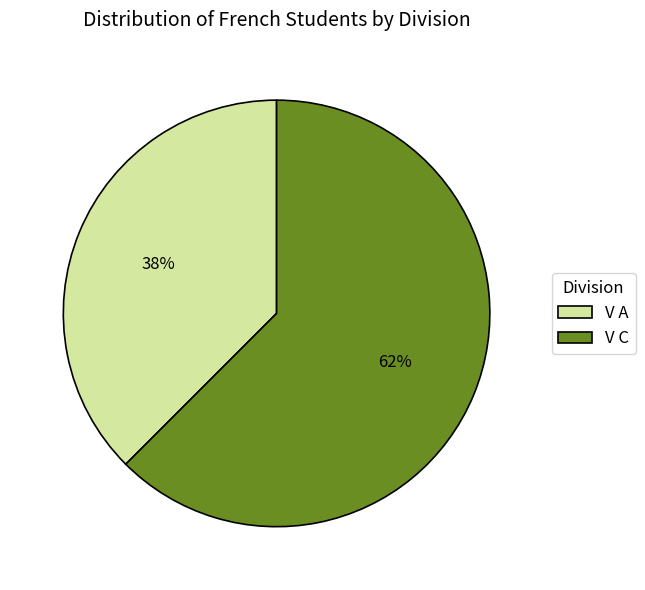

Which category has the smallest portion of the pie?

V A